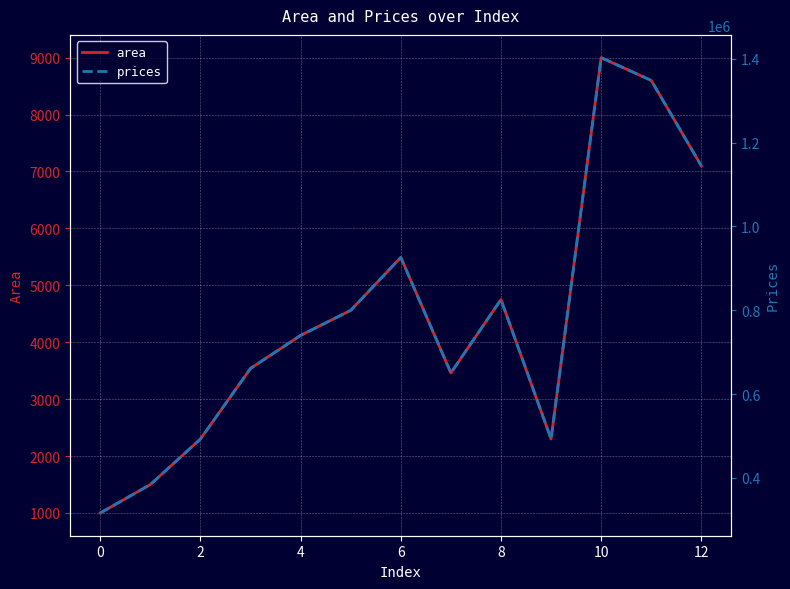

True or false: prices and area intersect in this chart.

False